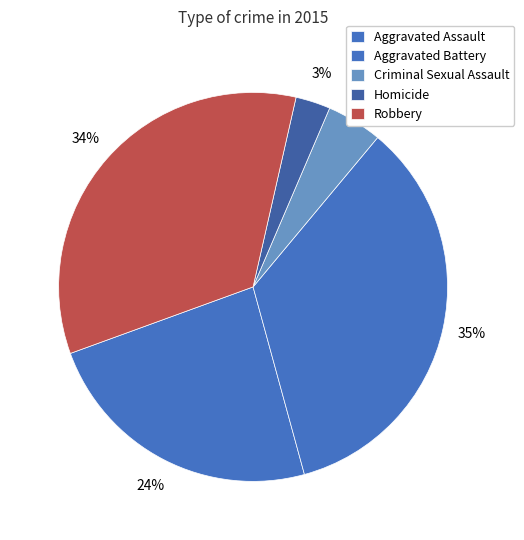

How many slices are in this pie chart?

5